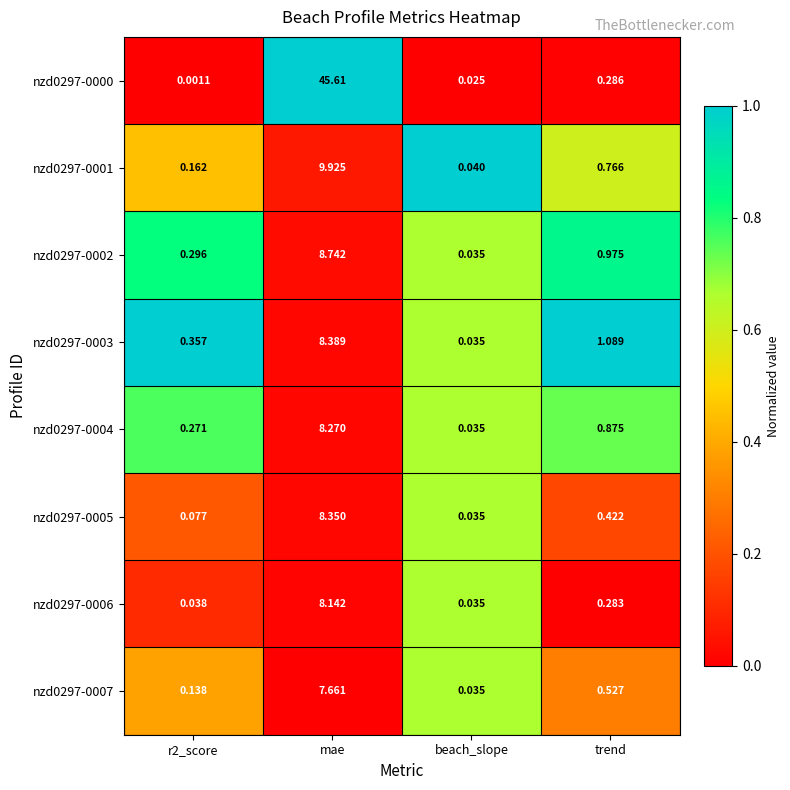

Which series has the widest spread of values?

nzd0297-0000